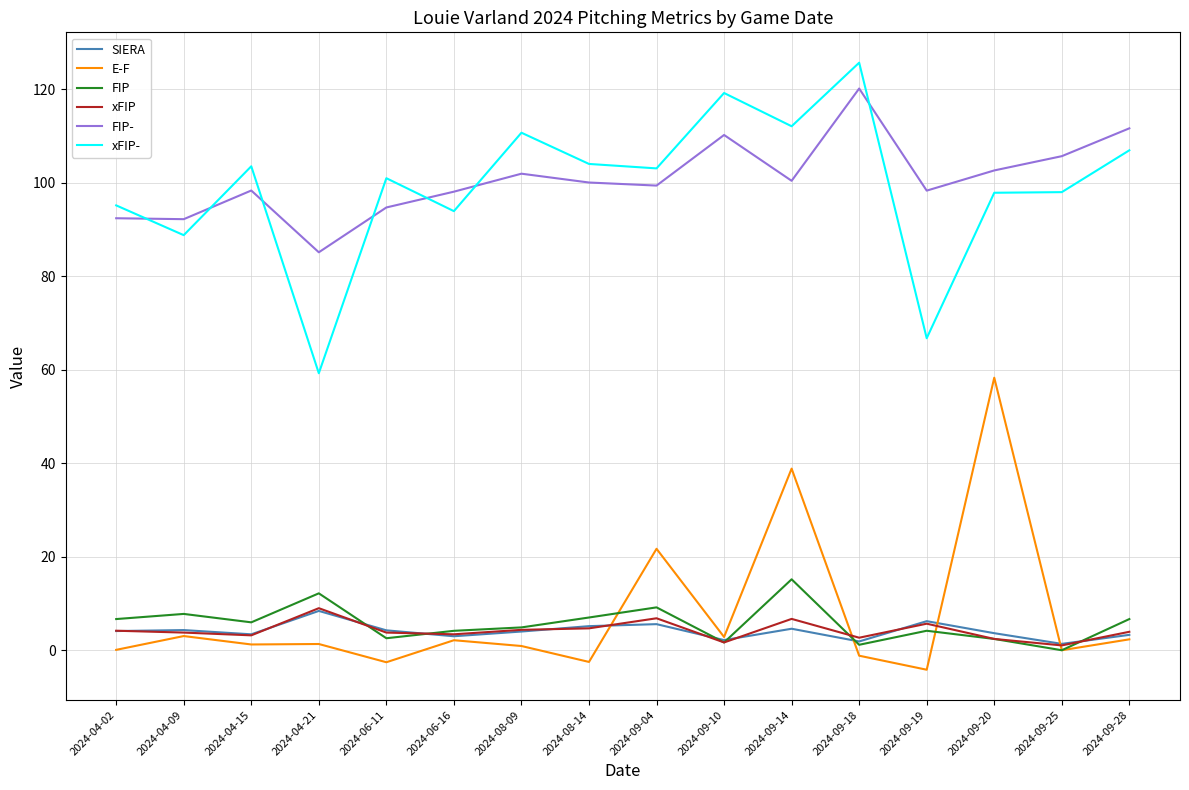

Which series changed the most between 2024-09-14 and 2024-09-18?

E-F